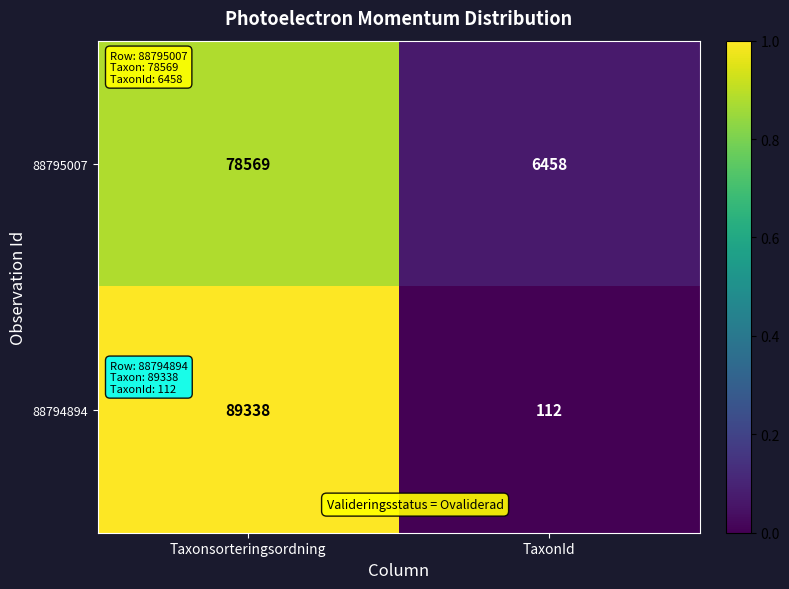

Which series has the largest total across all categories?

88794894